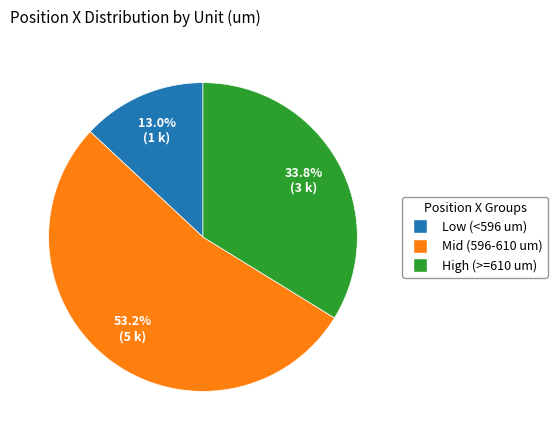

How many slices are in this pie chart?

3